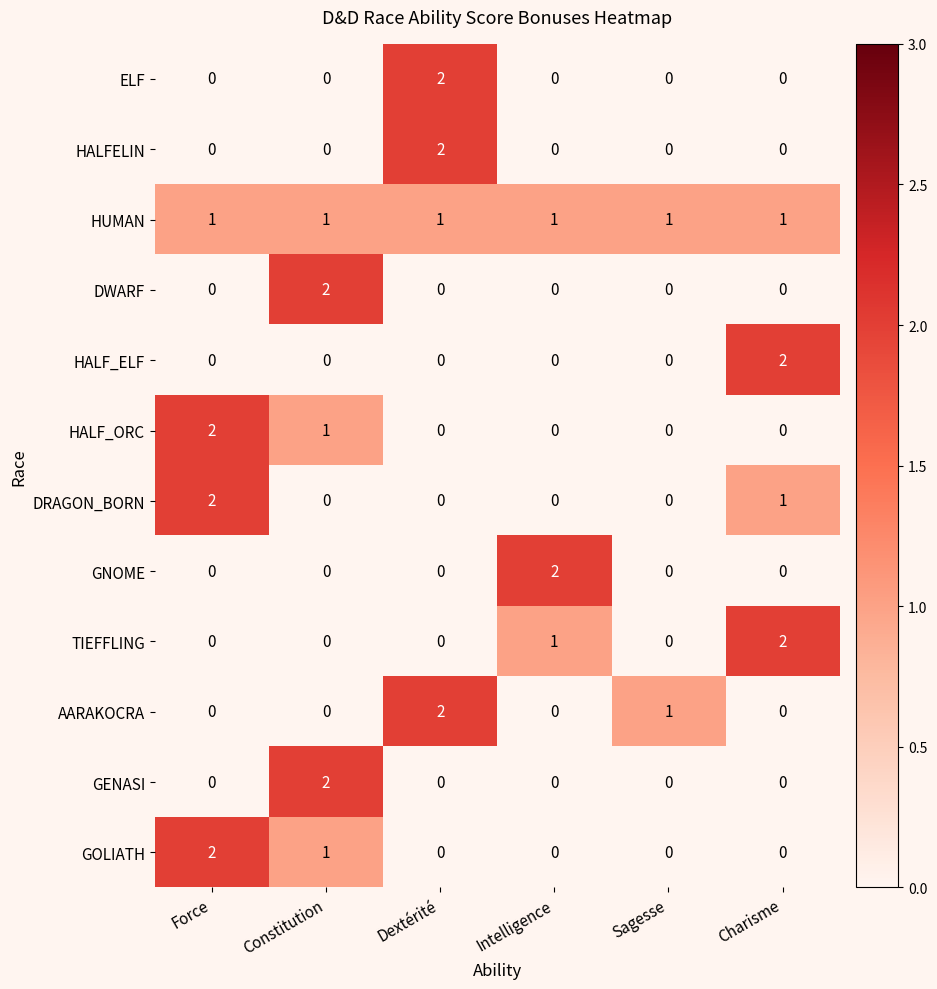

At which label is GOLIATH closest to 1?

Constitution